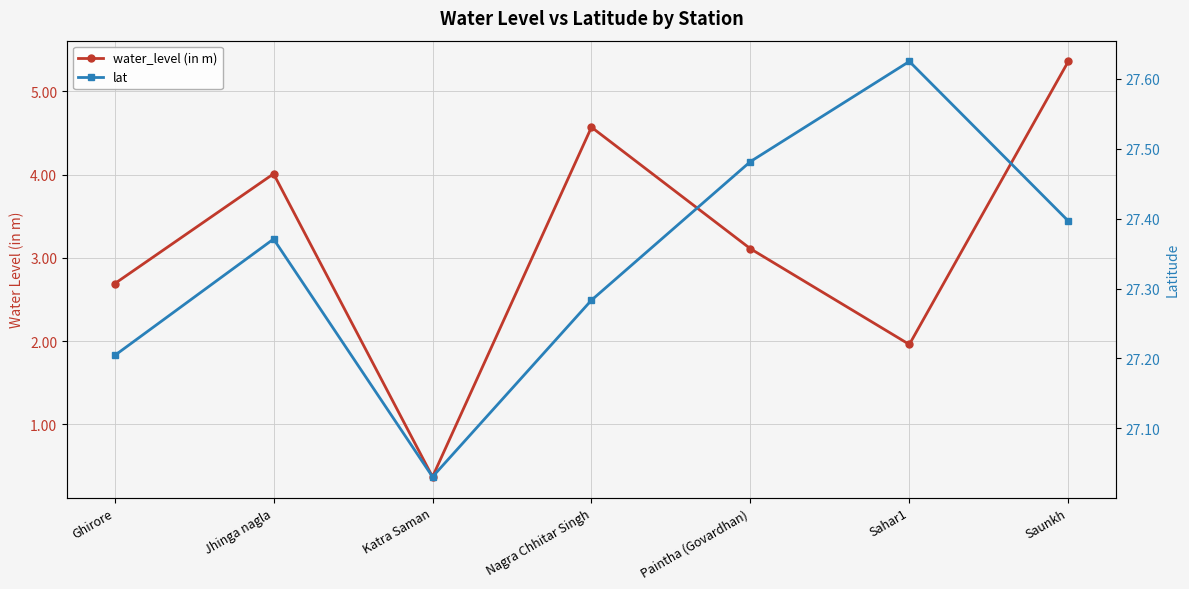

The value of water_level (in m) at Jhinga nagla is 1.5. True or false?

False